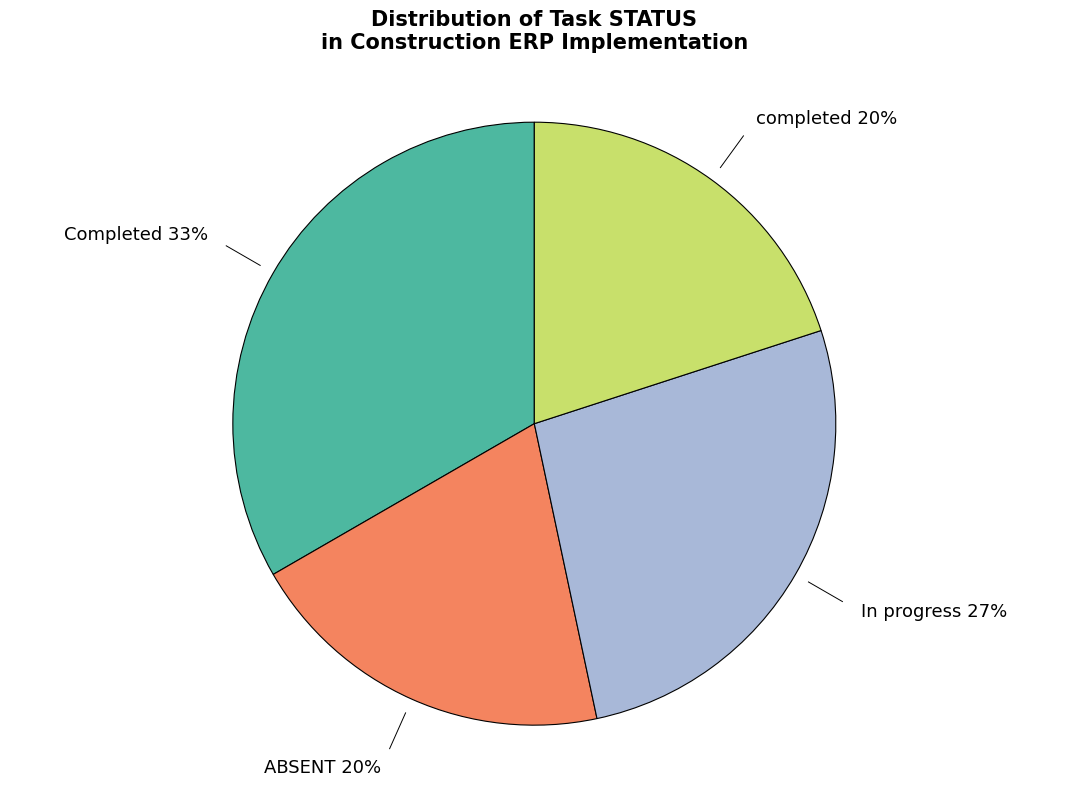

To the nearest percent, what is the average slice percentage?

25%